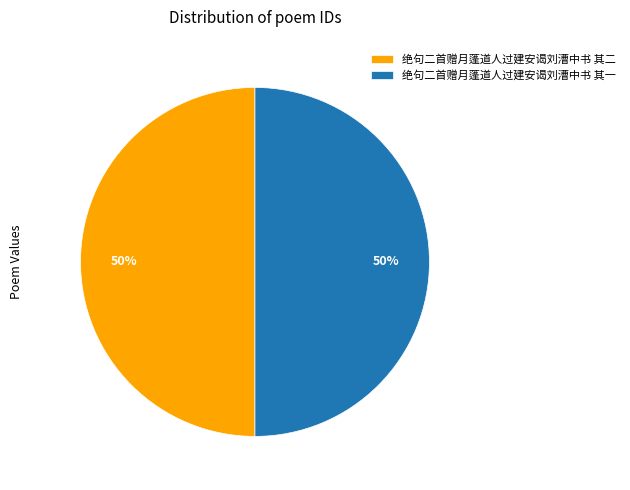

How many segments does this pie chart have?

2